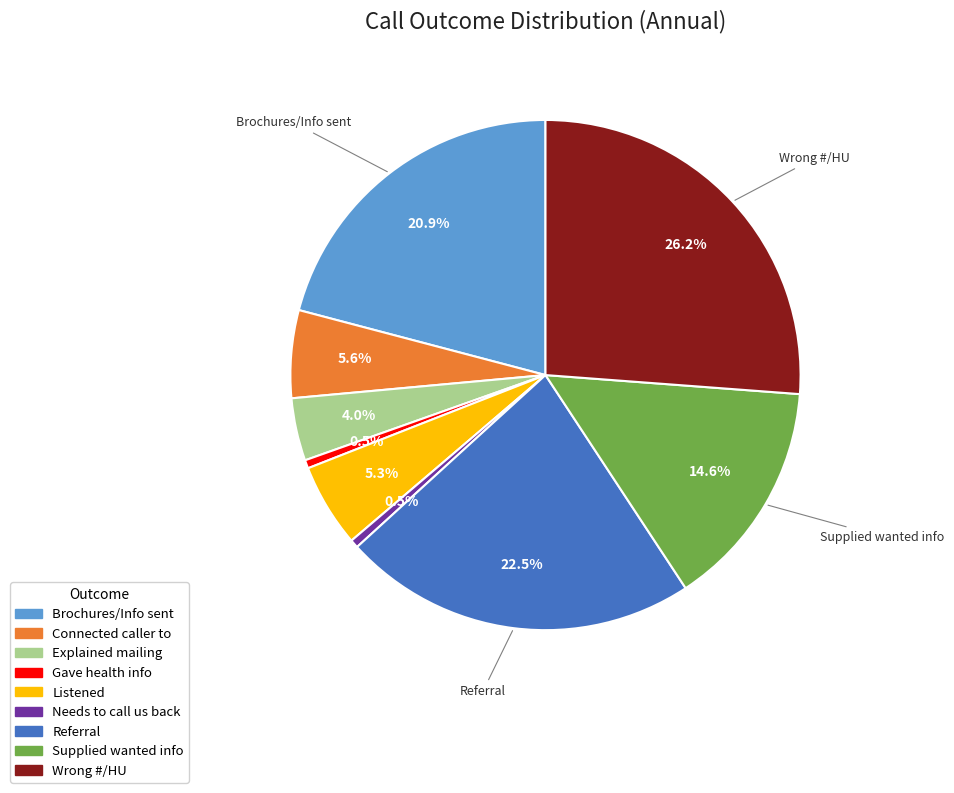

Is there a majority slice in this chart?

No